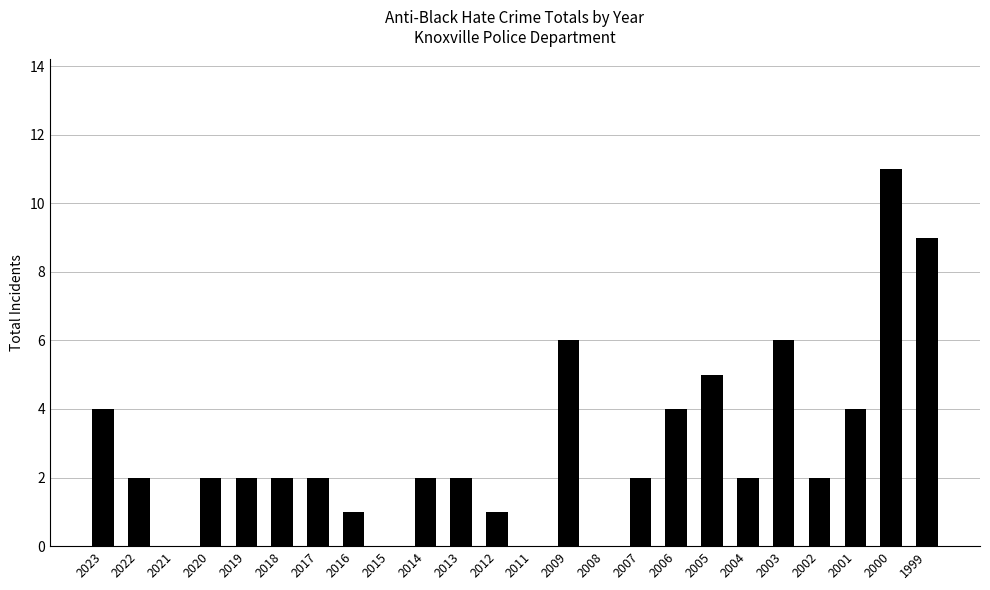

Reading left to right, extract all data points from this chart.

4	2	0	2	2	2	2	1	0	2	2	1	0	6	0	2	4	5	2	6	2	4	11	9